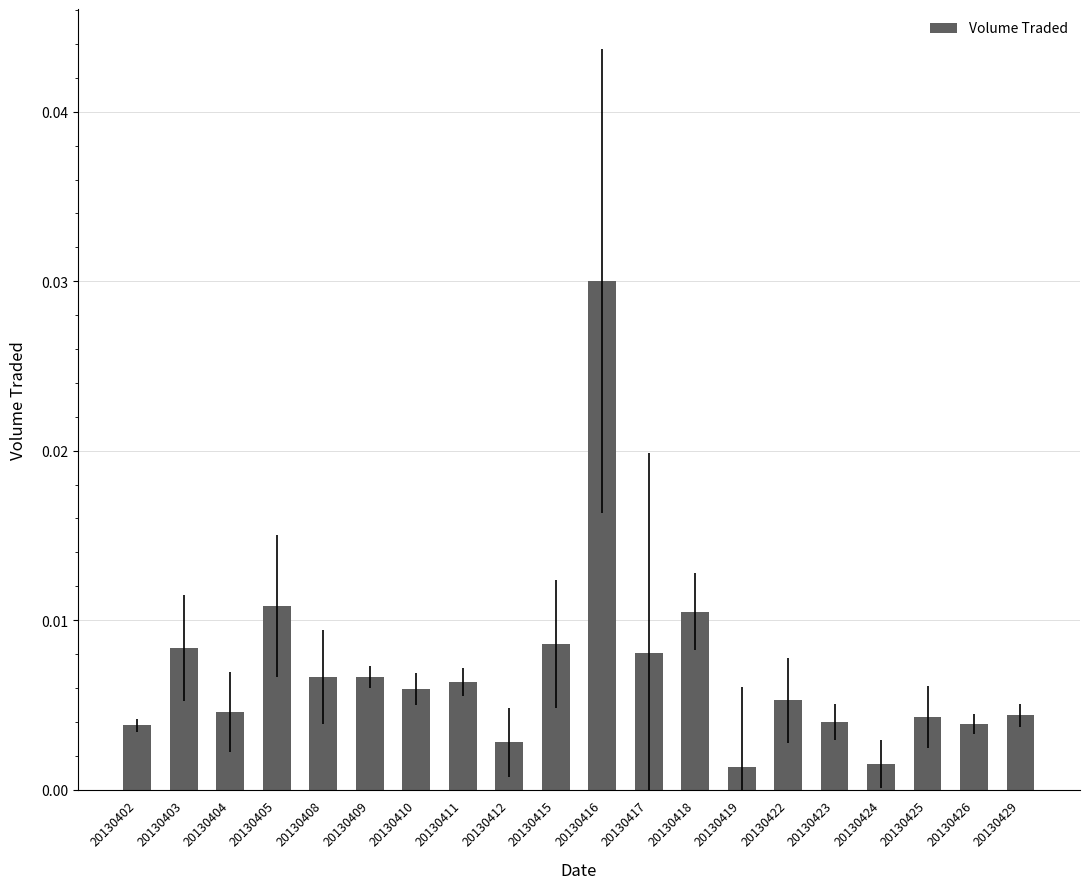

At which category does the chart reach its peak across all series?

20130416